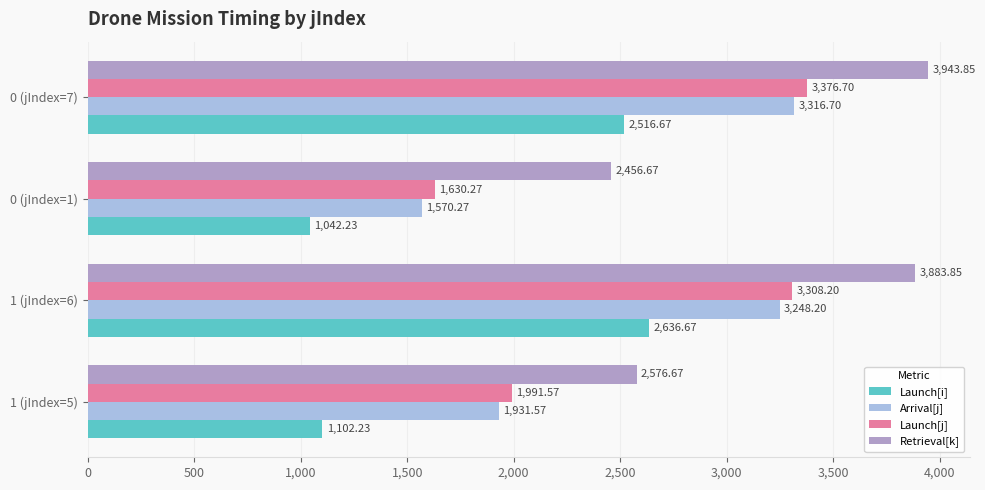

How many data points in Arrival[j] are less than 3248?

2